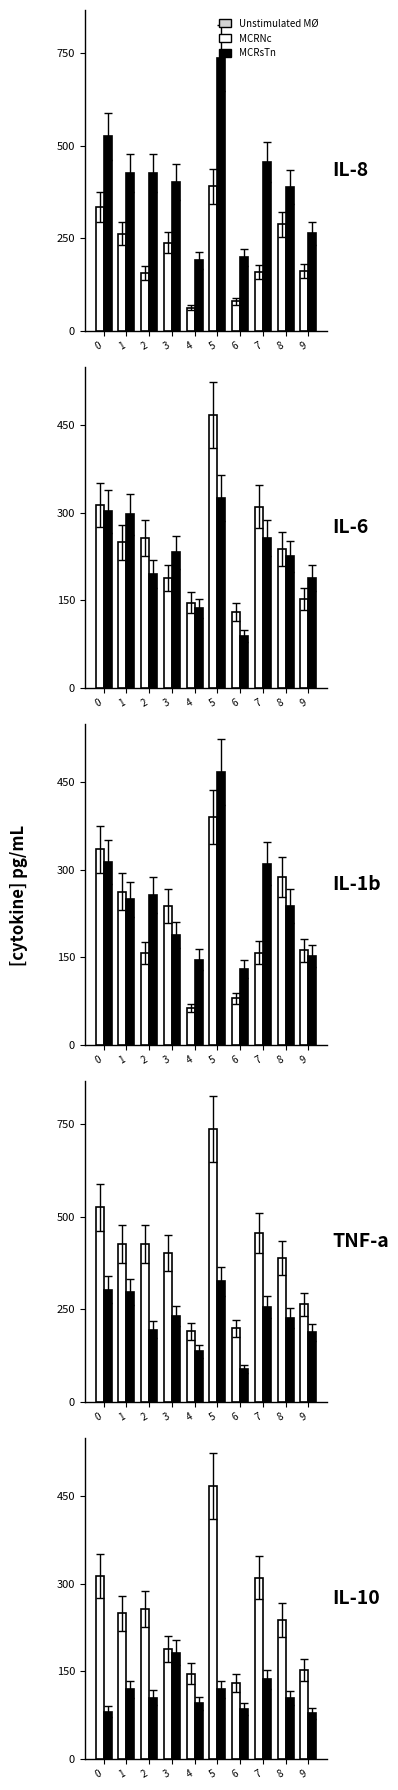

Which series changed the most between 1 and 3?

MCRsTn